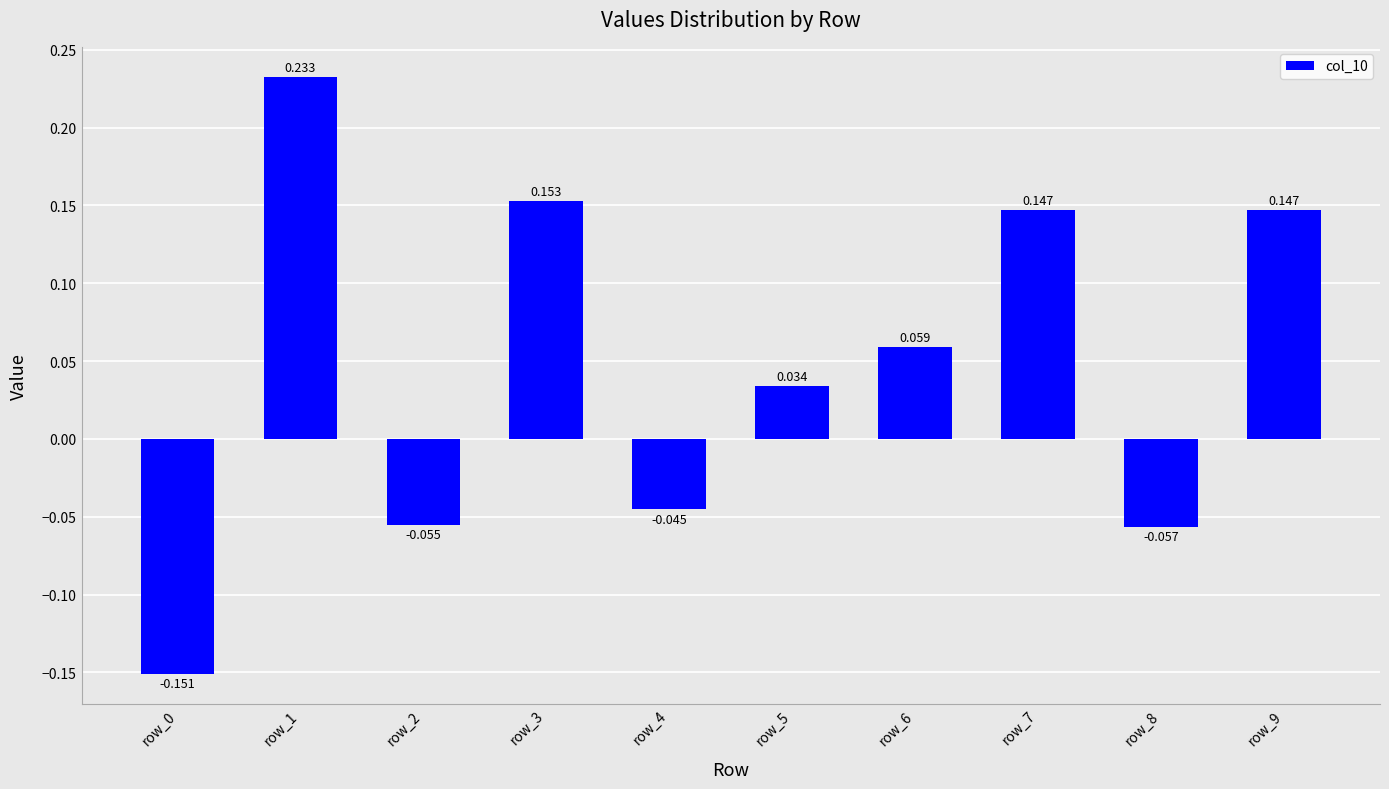

Does the chart contain stacked bars?

No